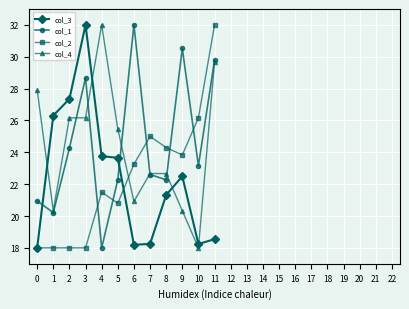

How many values in the col_4 series are below 32?

11